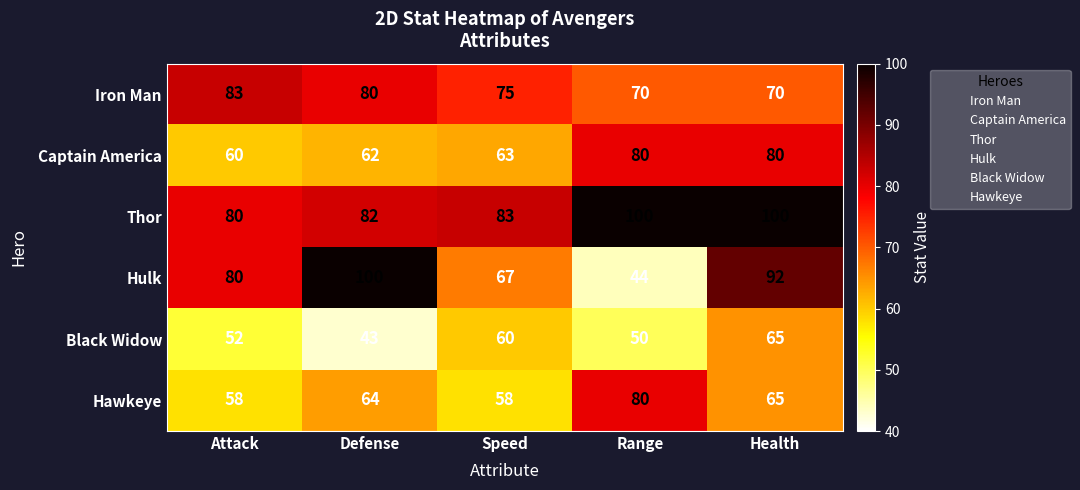

What is the maximum value for Thor?

100